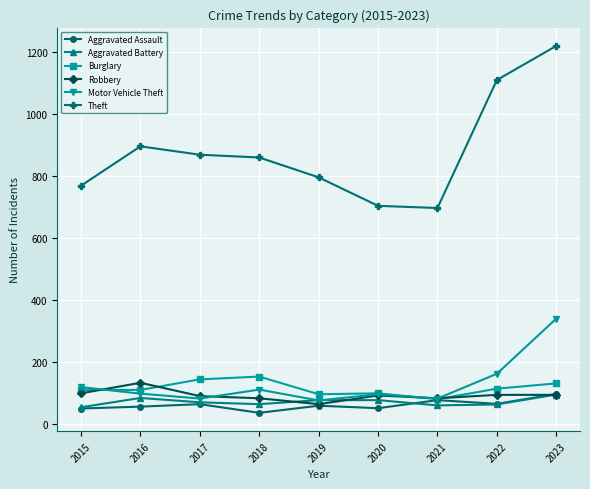

What is the value of the Robbery point at the 6th from the left?

93